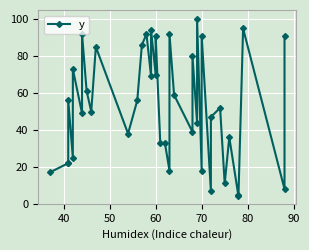

The chart shows a value of 33 at 23. True or false?

False